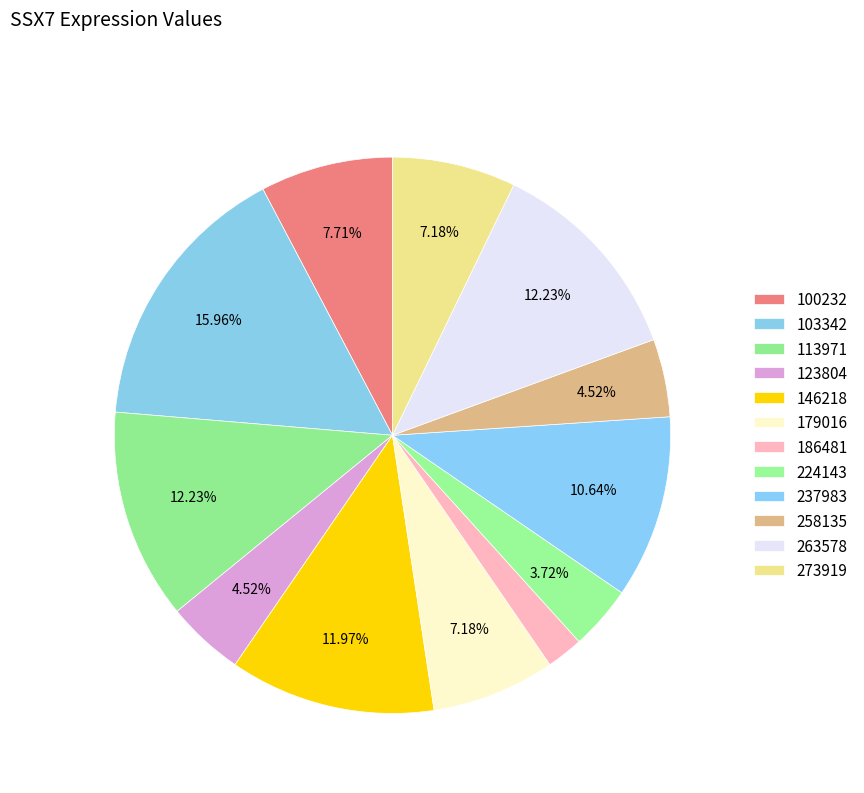

How many segments does this pie chart have?

12